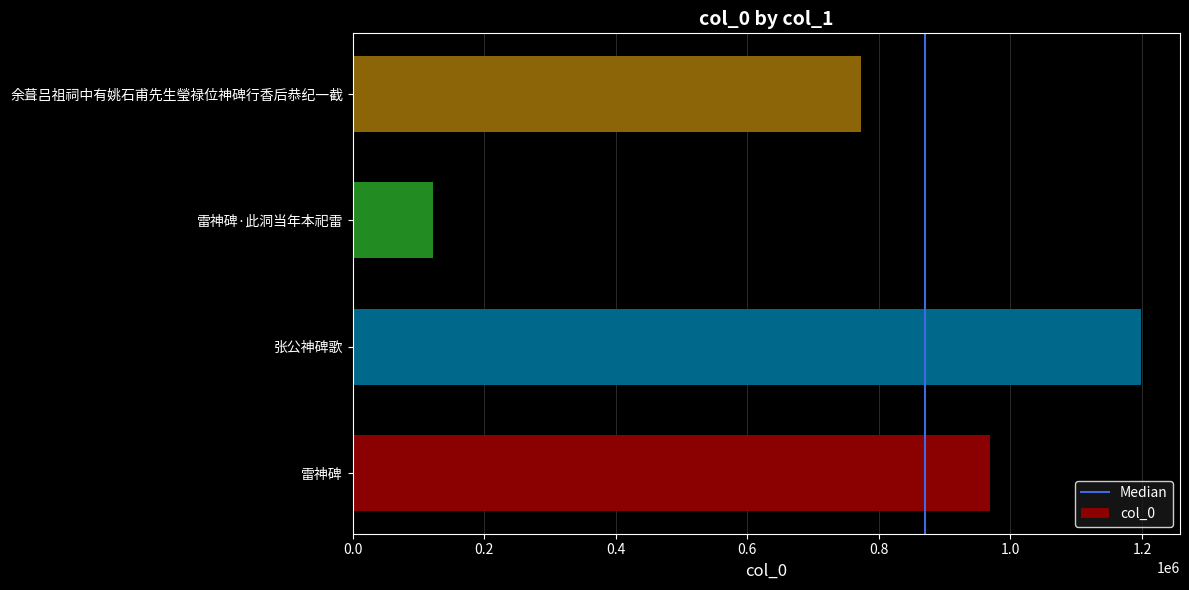

At which label is the value closest to 659734?

余葺吕祖祠中有姚石甫先生瑩禄位神碑行香后恭纪一截